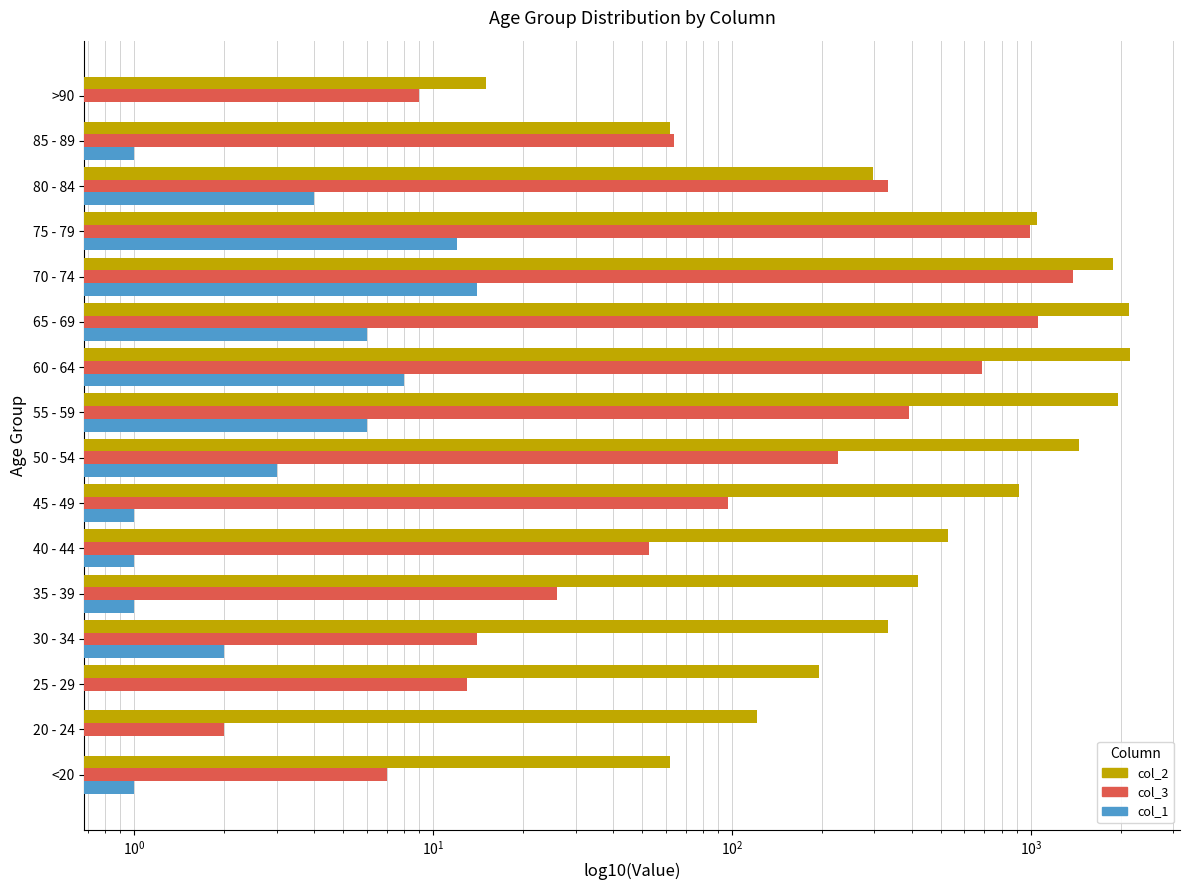

Between 35 - 39 and 45 - 49, which is larger?

45 - 49